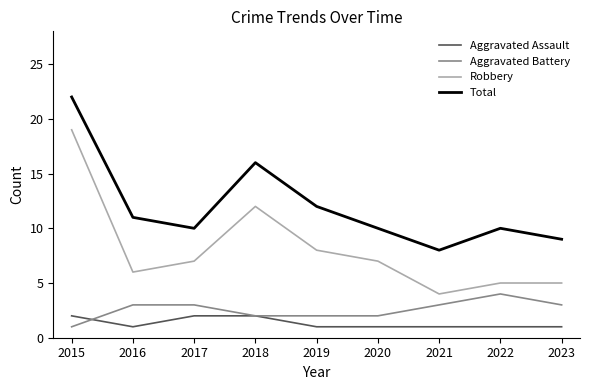

What are all the series names shown in the legend?

Aggravated Assault, Aggravated Battery, Robbery, Total